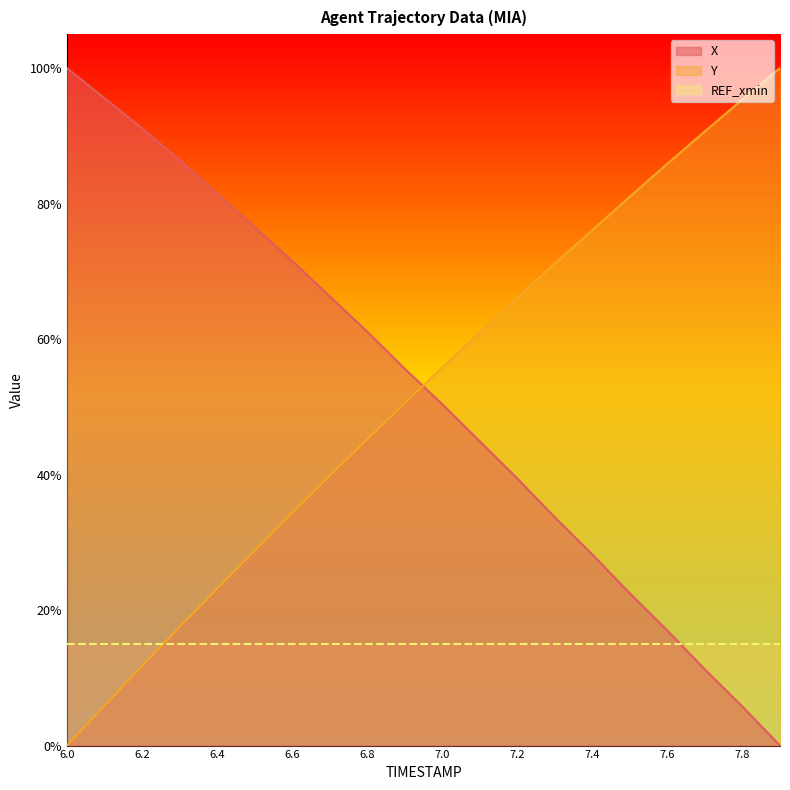

At how many categories does at least one series exceed 0?

20